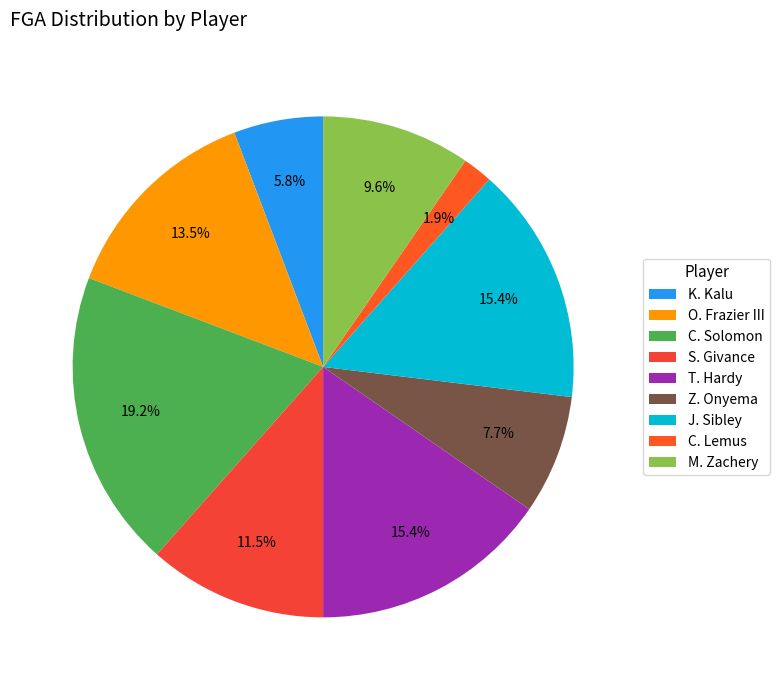

What percentage is the Z. Onyema slice, to the nearest percent?

8%